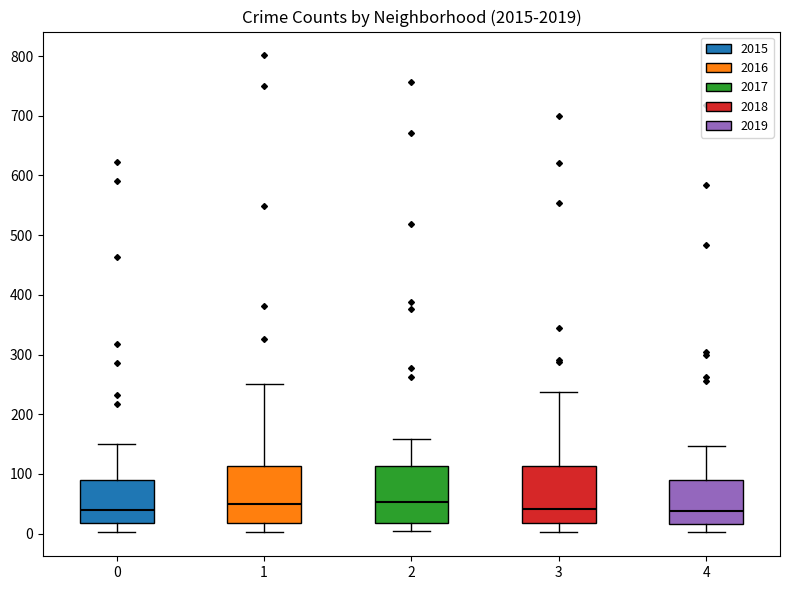

Reading left to right, transcribe this box plot: for each box, give where its median line is, the range the box spans, and where its two whiskers end, as read against the y-axis. The values are not printed on the chart, so give them approximately, as read against the axis.

0: median 40, box 20 to 90, whiskers 0 to 150
1: median 50, box 20 to 110, whiskers 0 to 250
2: median 50, box 20 to 110, whiskers 0 to 160
3: median 40, box 20 to 110, whiskers 0 to 240
4: median 40, box 20 to 90, whiskers 0 to 150